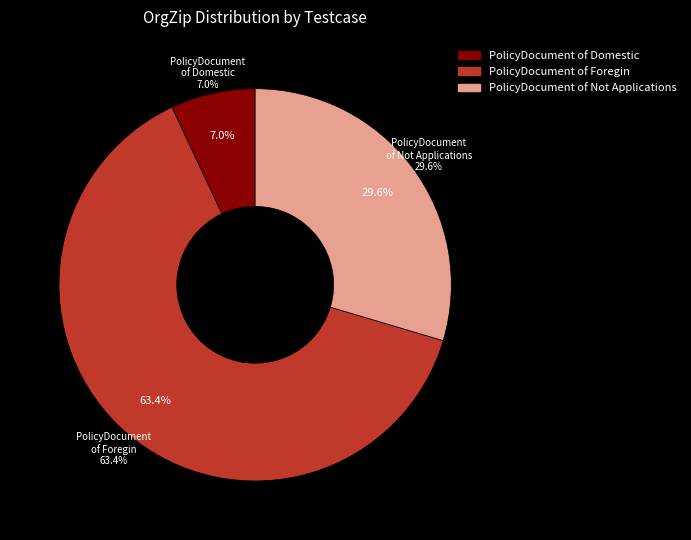

Which category has the smallest portion of the pie?

PolicyDocument of Domestic